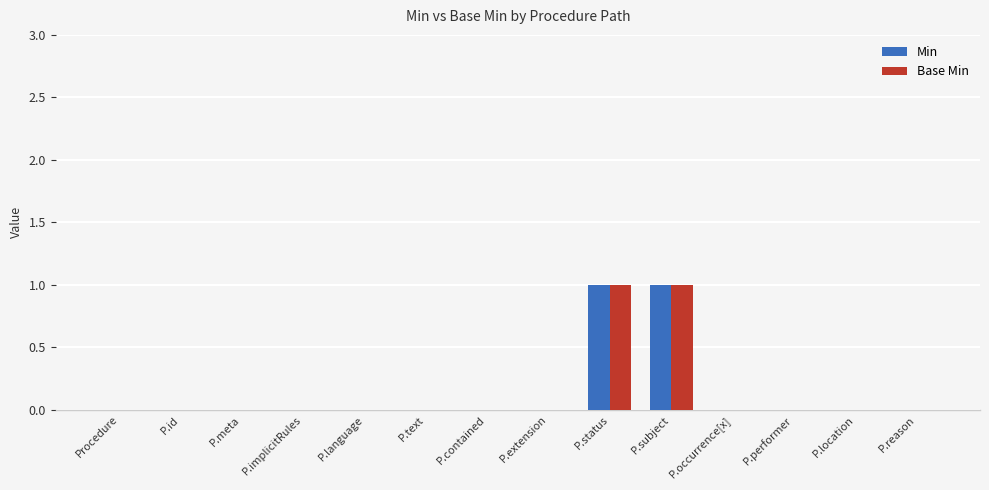

Is the value of Base Min at P.status greater than the value of Min at P.contained?

Yes